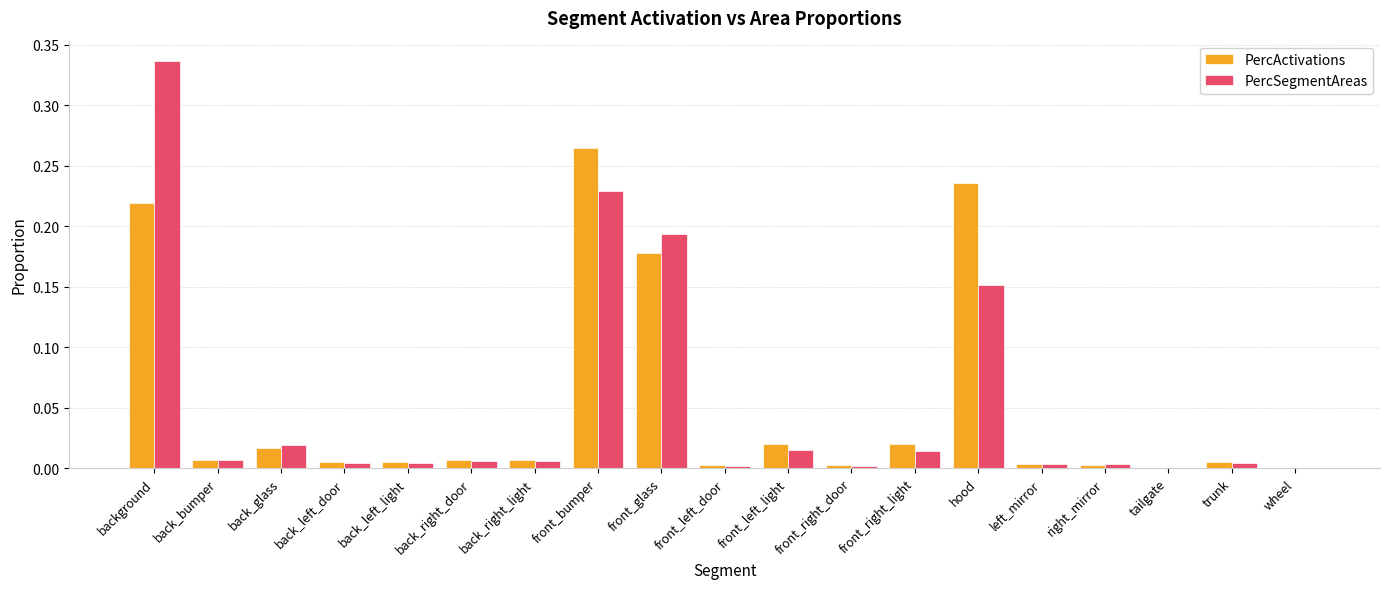

True or false: PercActivations has a value of 0.1 at front_glass.

False